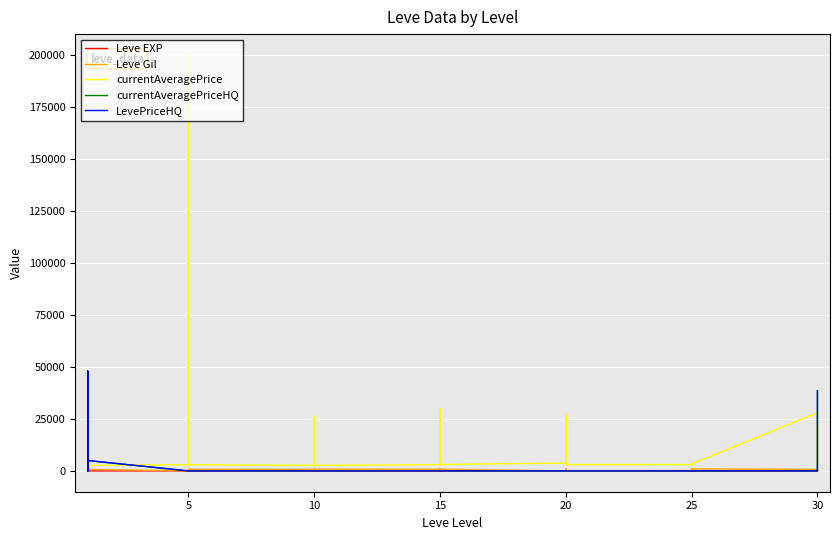

Rank the series at 5 from lowest to highest value.

currentAveragePriceHQ, LevePriceHQ, Leve EXP, Leve Gil, currentAveragePrice